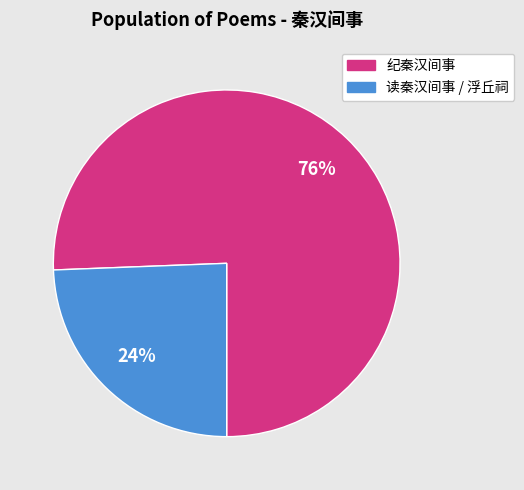

To the nearest percent, what is the average slice percentage?

50%